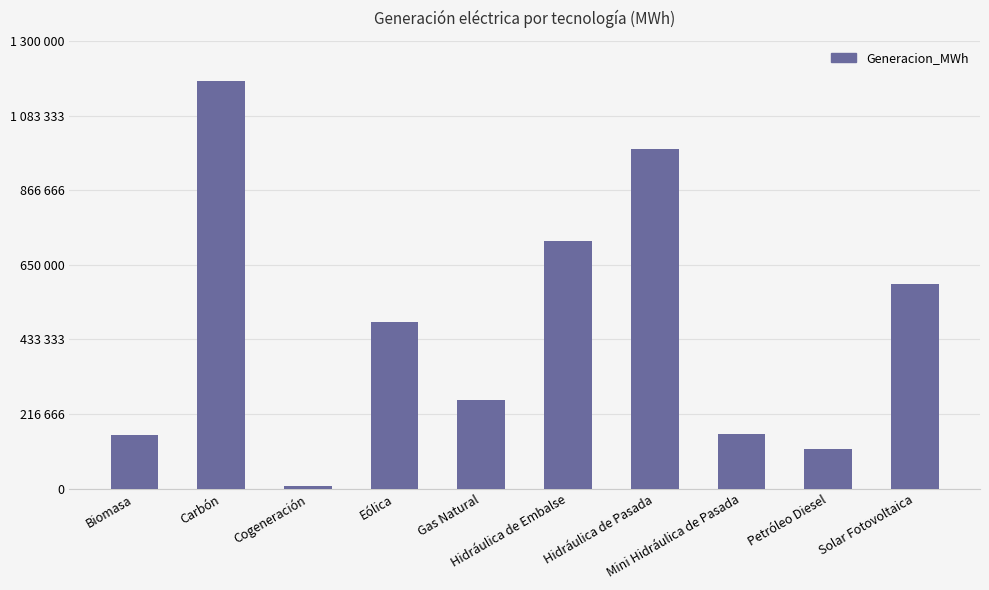

Are the bars horizontal?

No